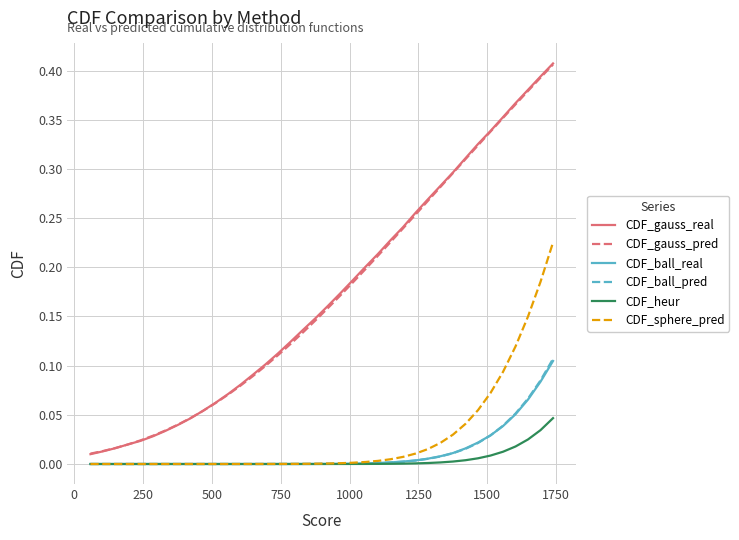

True or false: CDF_ball_pred and CDF_gauss_pred cross at least once.

False